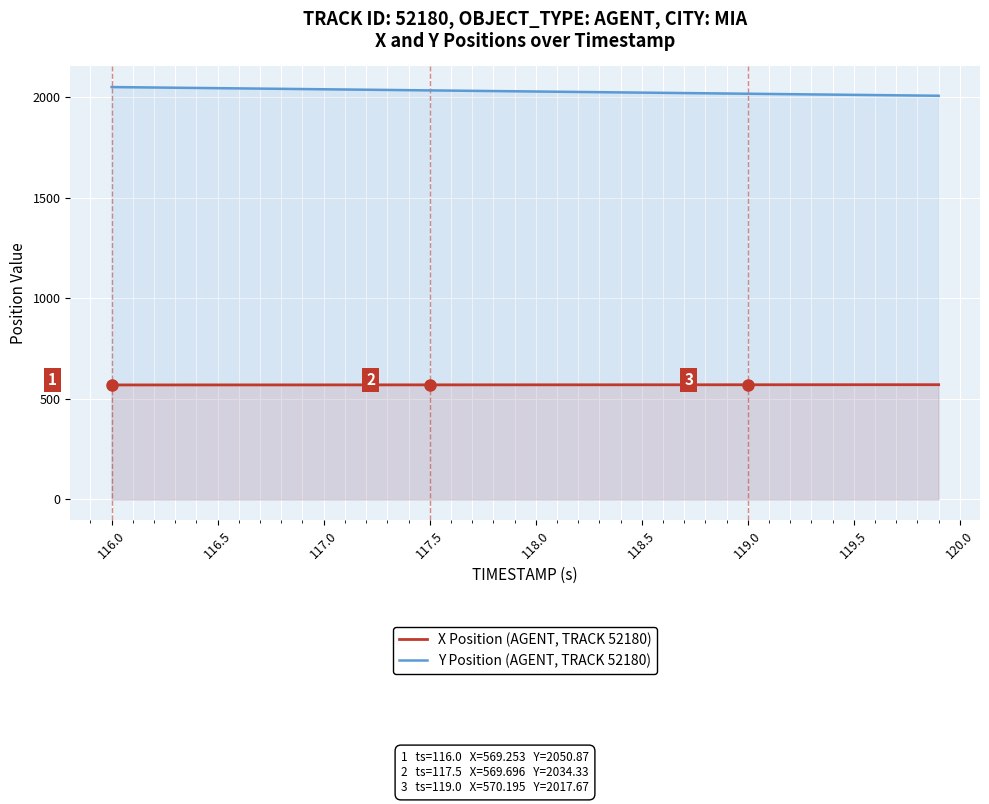

True or false: Y Position (AGENT, TRACK 52180) and X Position (AGENT, TRACK 52180) cross at least once.

False